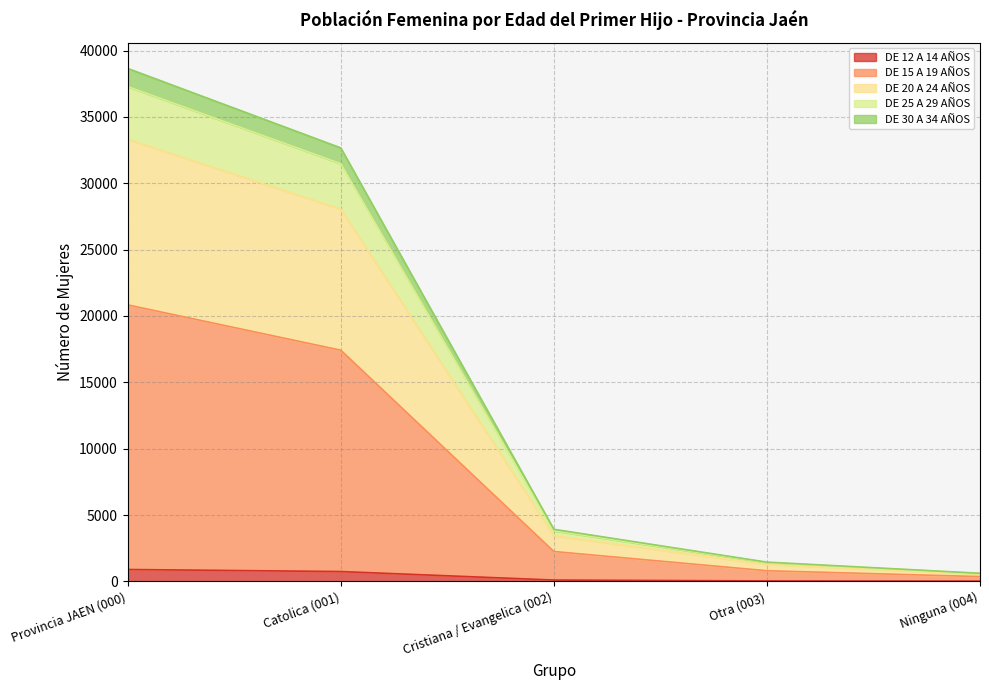

At which label does DE 25 A 29 AÑOS first exceed 3810?

Provincia JAEN (000)